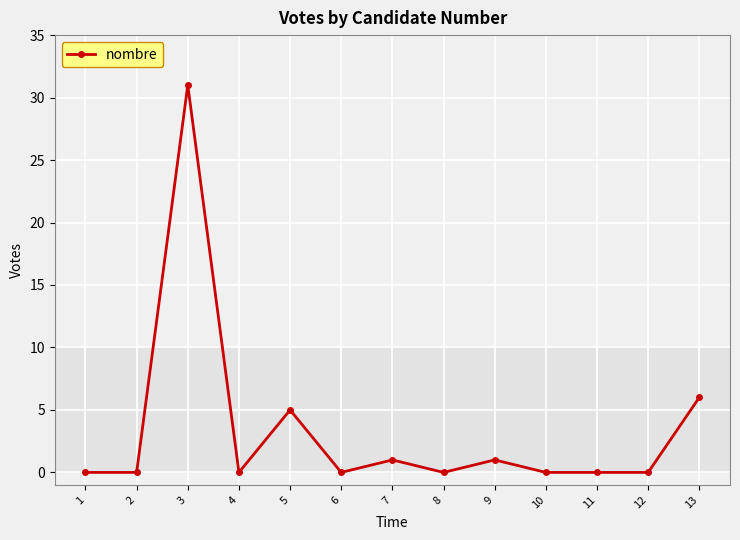

Reading left to right, list all the values displayed in this chart.

0	0	31	0	5	0	1	0	1	0	0	0	6